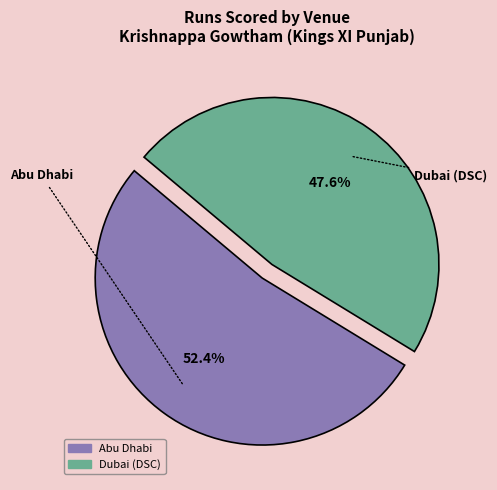

Which category accounts for the majority?

Abu Dhabi